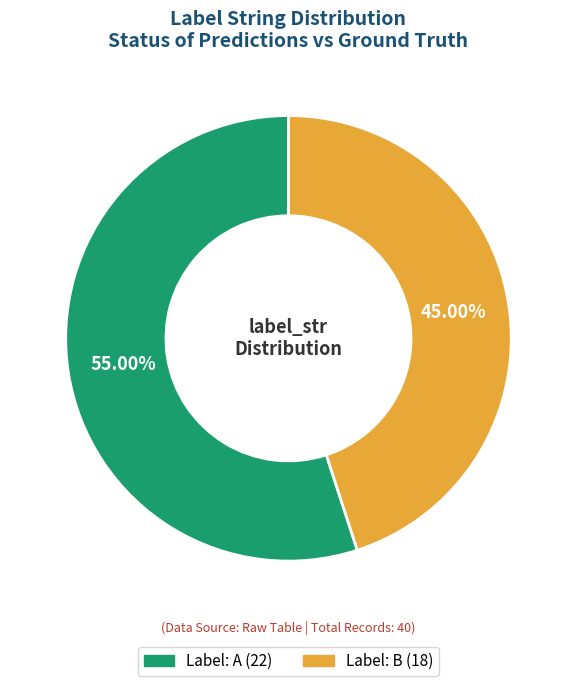

Does any single category account for the majority?

Yes